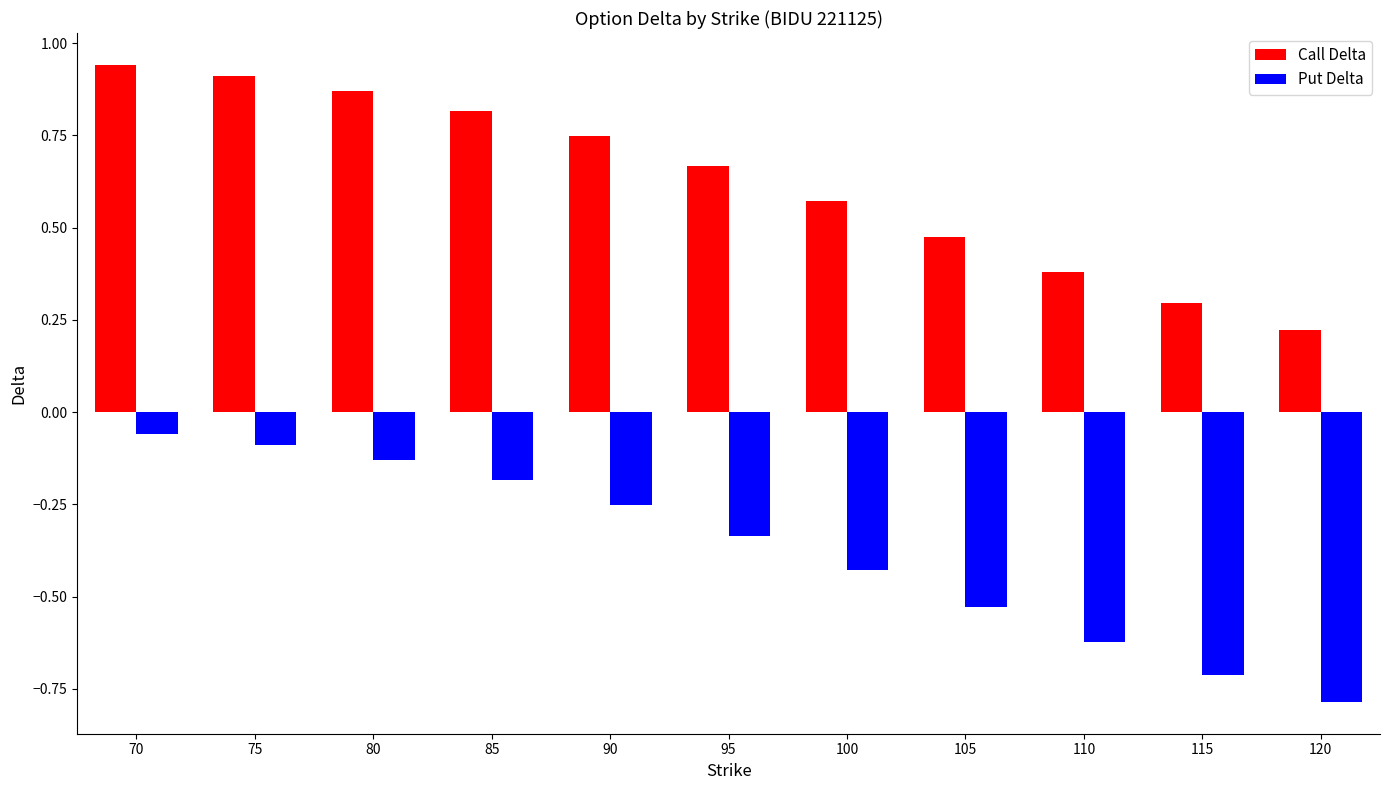

At 75, list the series in order from smallest to largest.

Put Delta, Call Delta